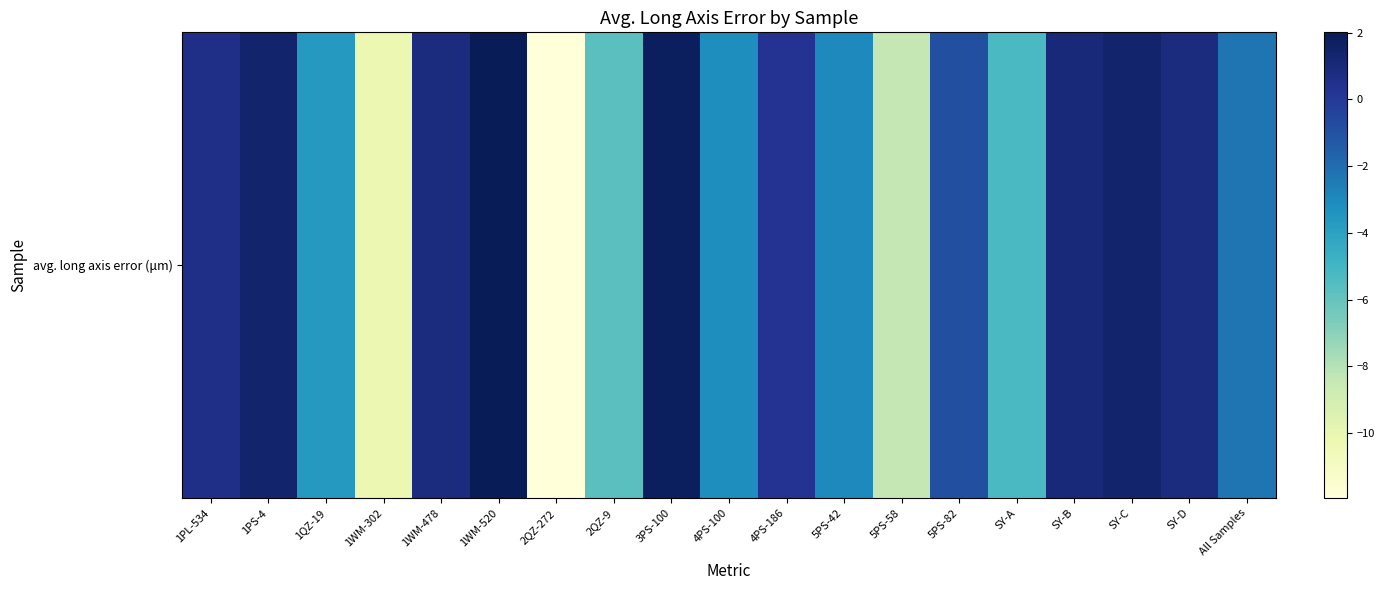

The value at SY-A is -5.3. True or false?

True